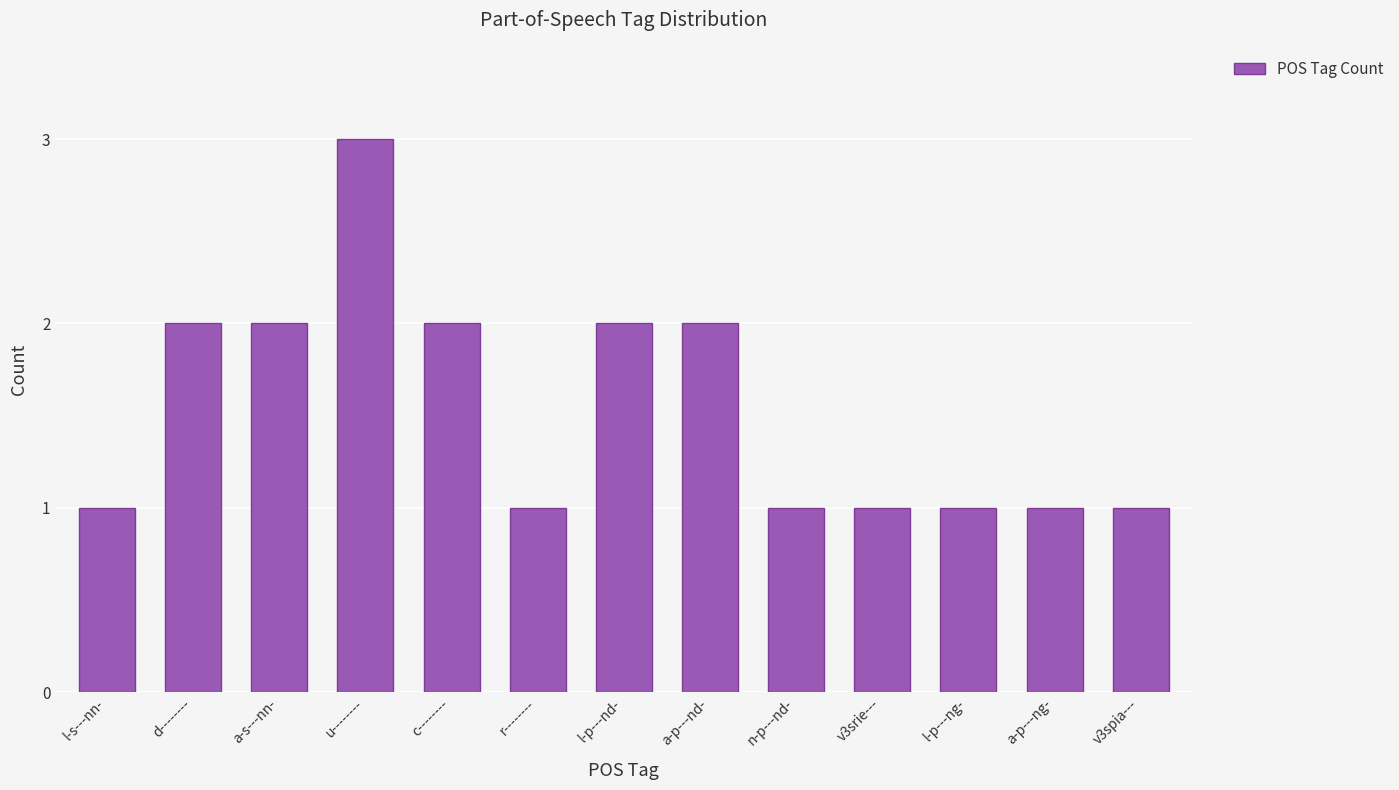

How many values are between 1 and 2?

12